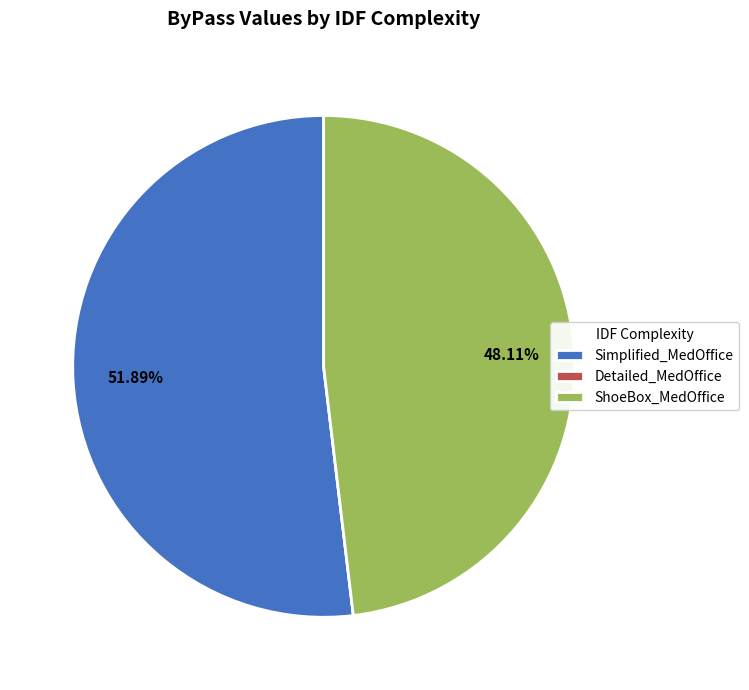

Which category has the biggest portion of the pie?

Simplified_MedOffice